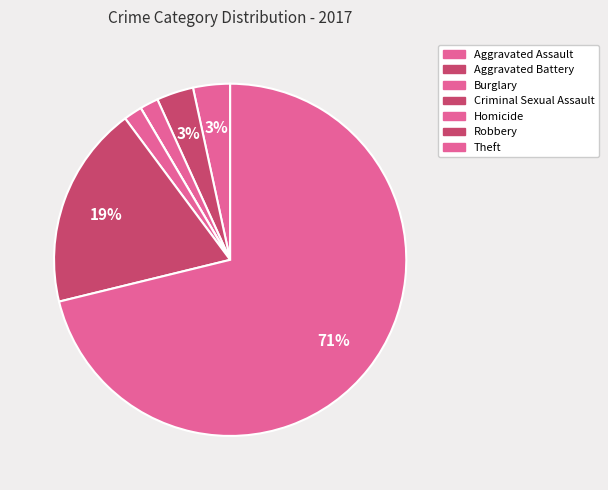

Which slice is the largest?

Theft